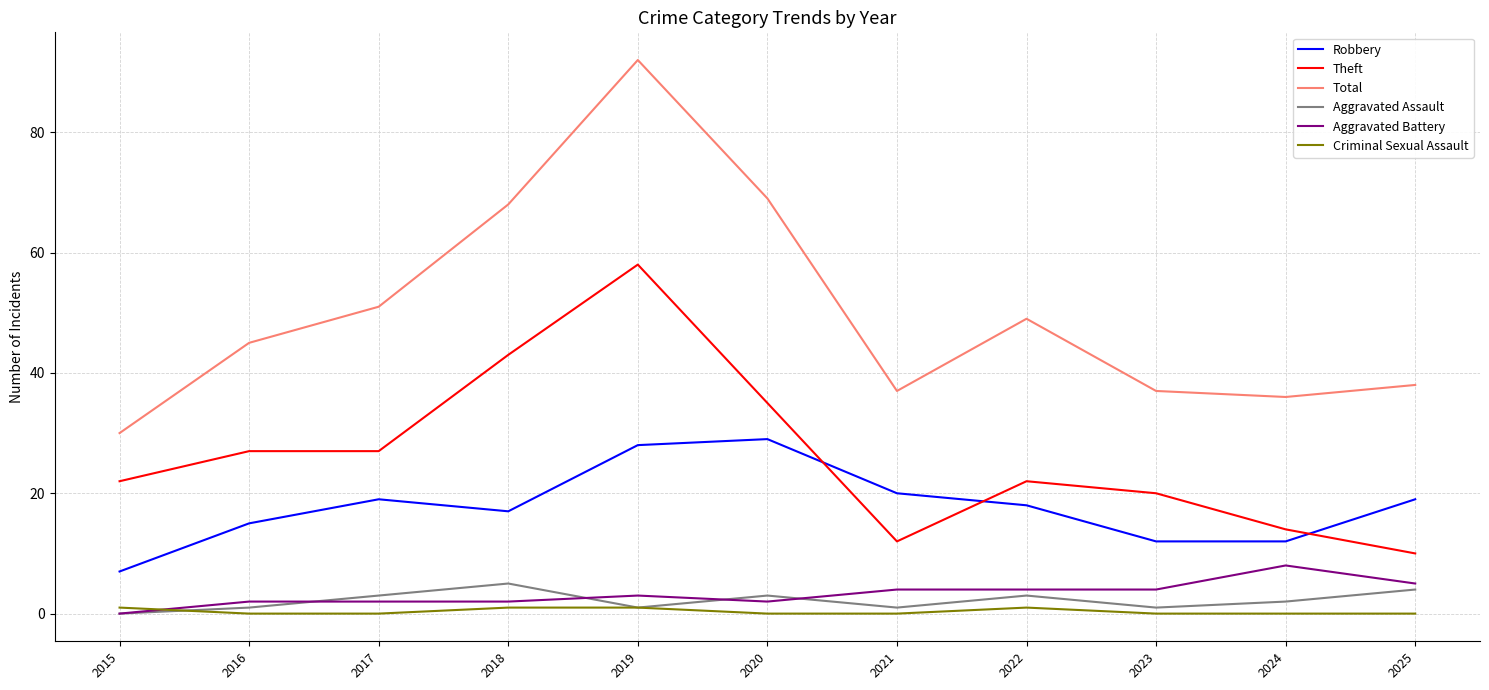

Is it true that Robbery equals 12 at 2023?

True